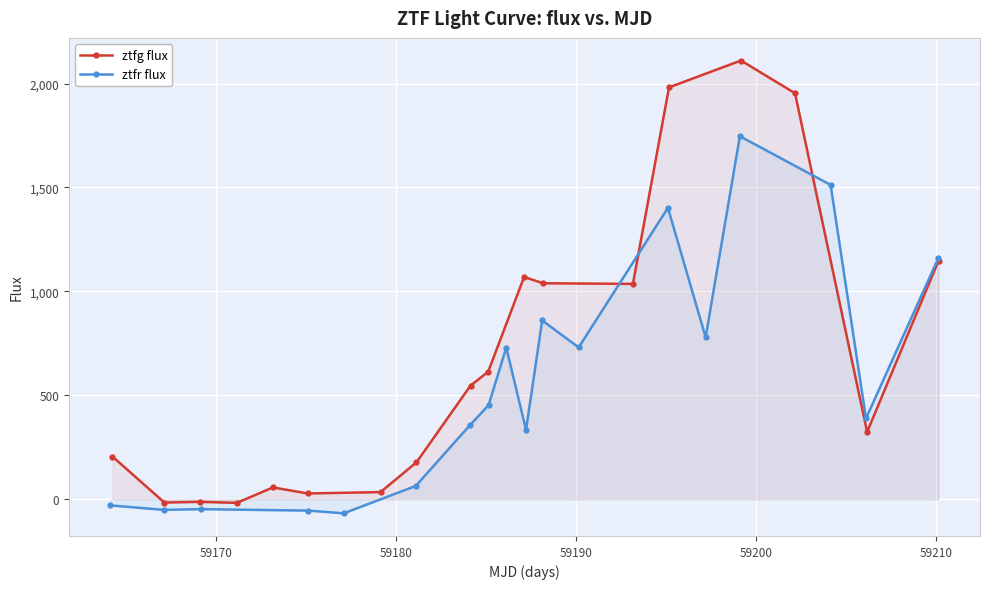

What is the highest value of the ztfg flux series?

2110.5